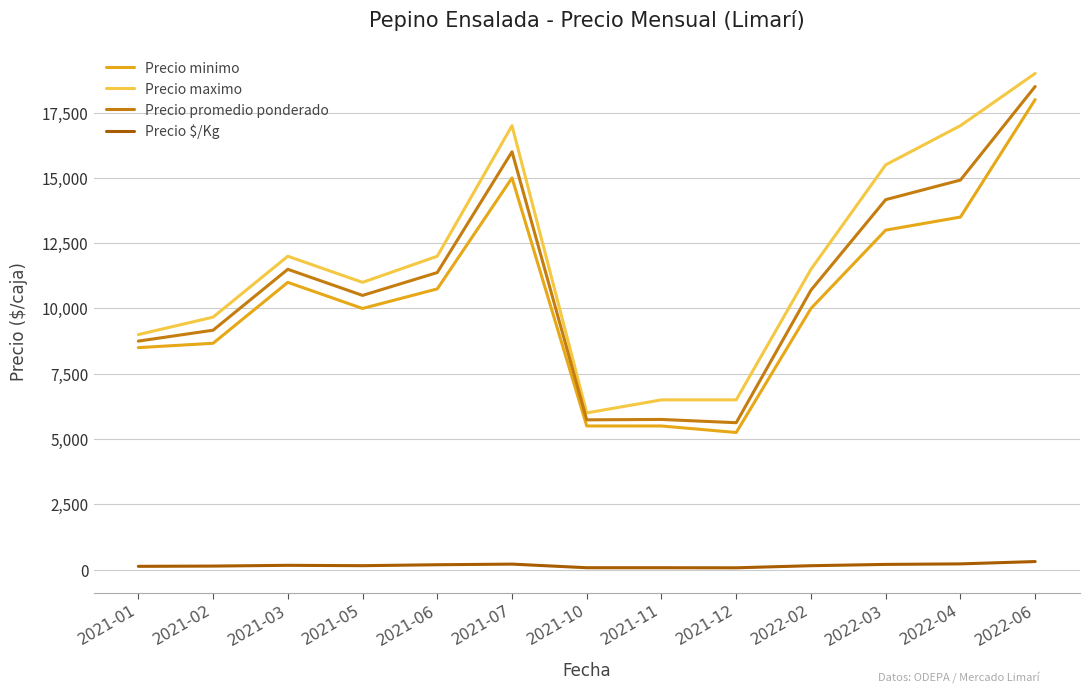

What is the sum of the Precio promedio ponderado values at 2021-11 and 2021-01?

14500